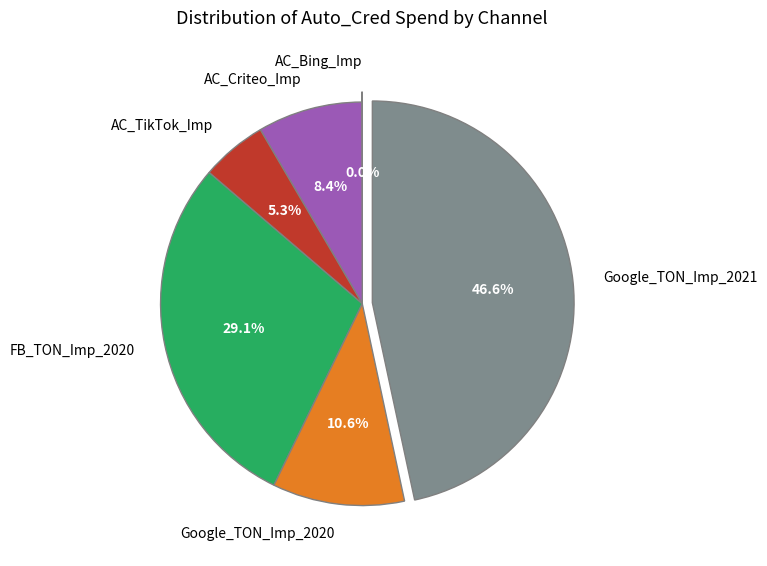

True or false: AC_Criteo_Imp accounts for 1% of the total.

False